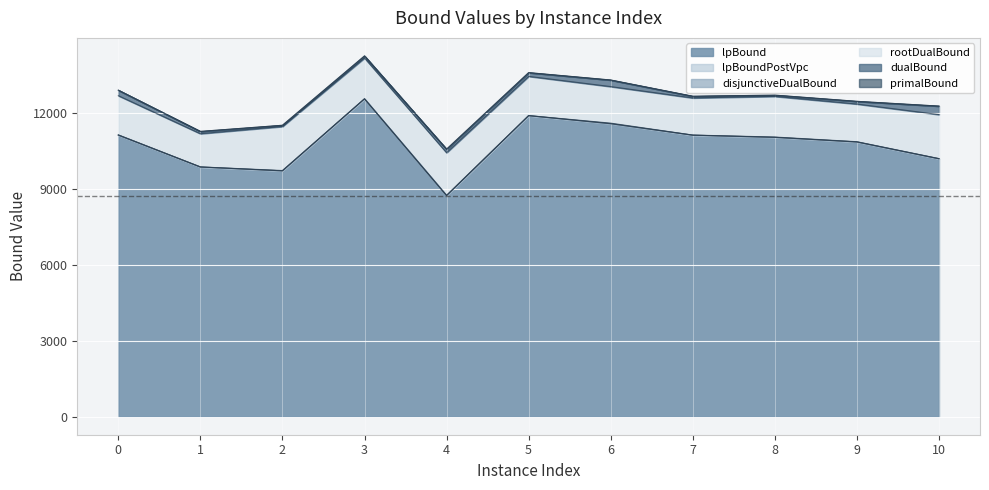

How many values in the disjunctiveDualBound series exceed 11039?

6